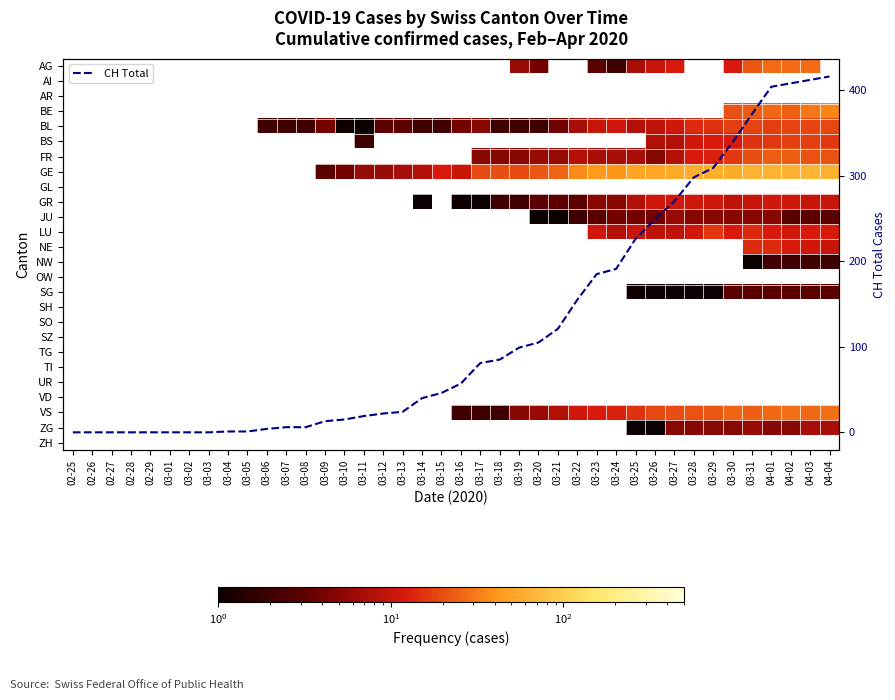

Where does the BL series first go above 3?

03-09